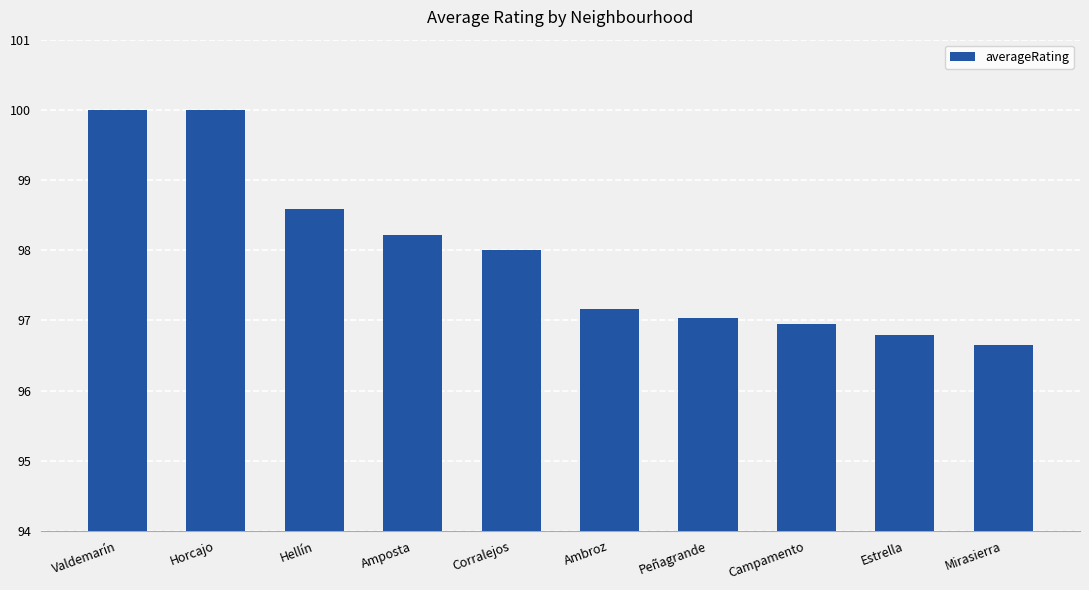

The chart shows a value of 166.6 at Mirasierra. True or false?

False